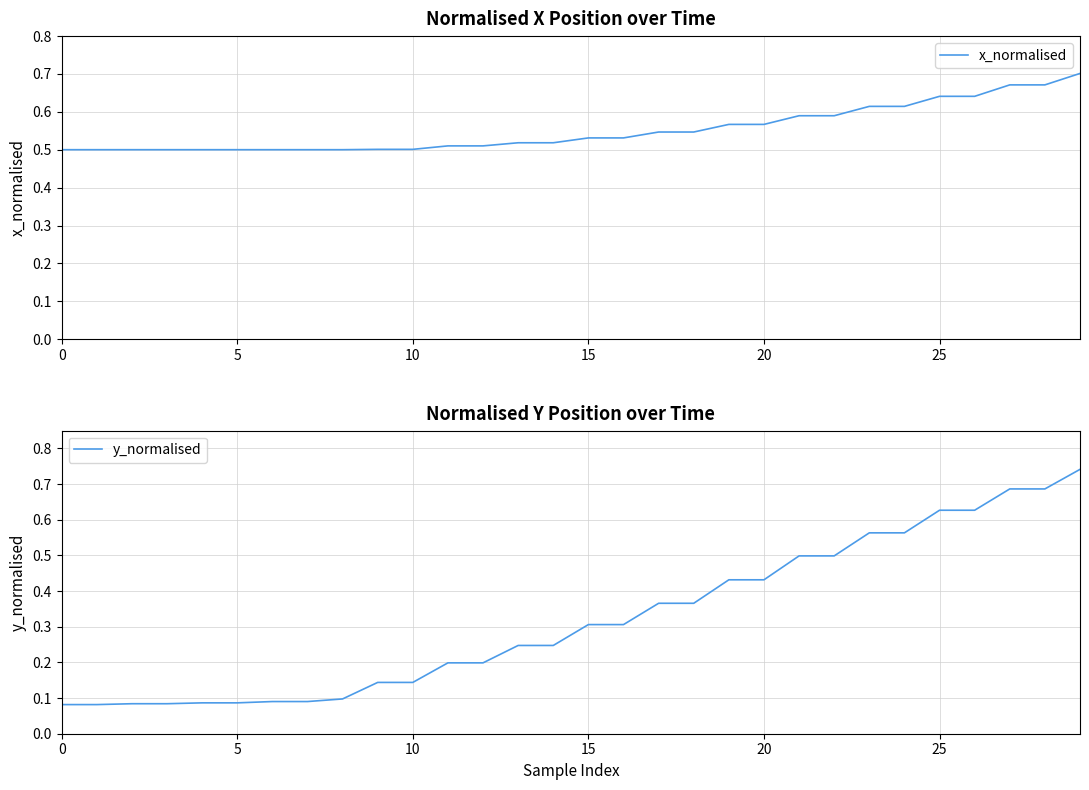

Which series has the largest range (max minus min)?

y_normalised